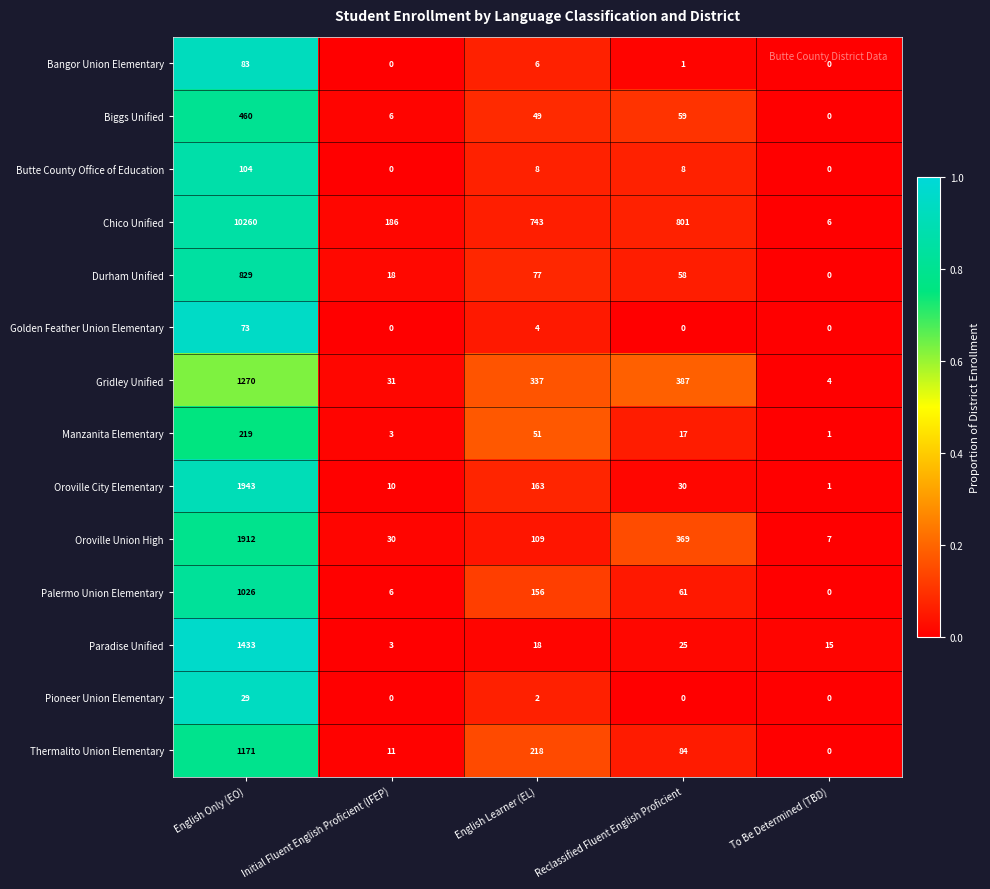

Where does the Oroville Union High series first go above 109?

English Only (EO)